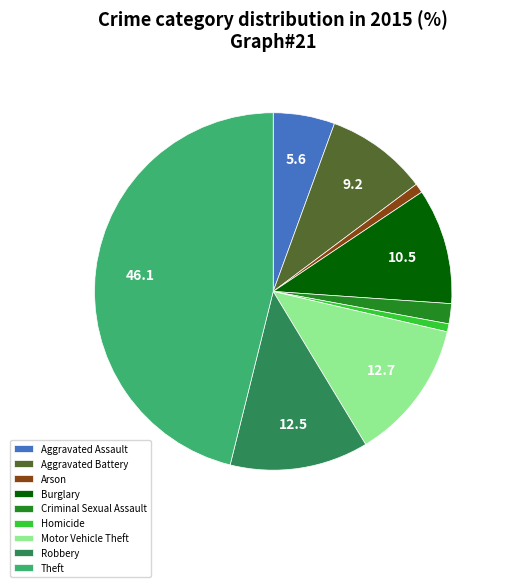

True or false: Burglary accounts for 18% of the total.

False